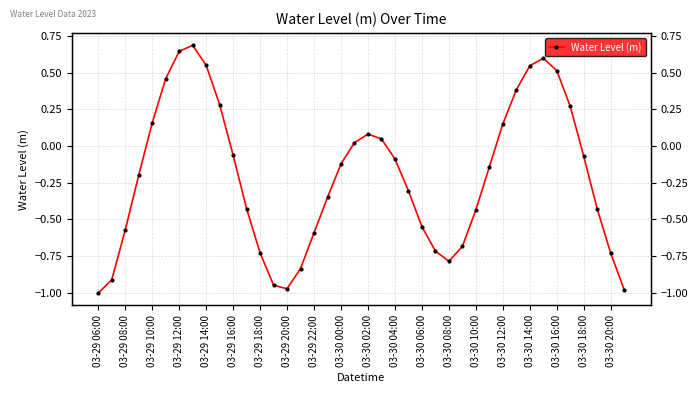

How many values are below 0?

25